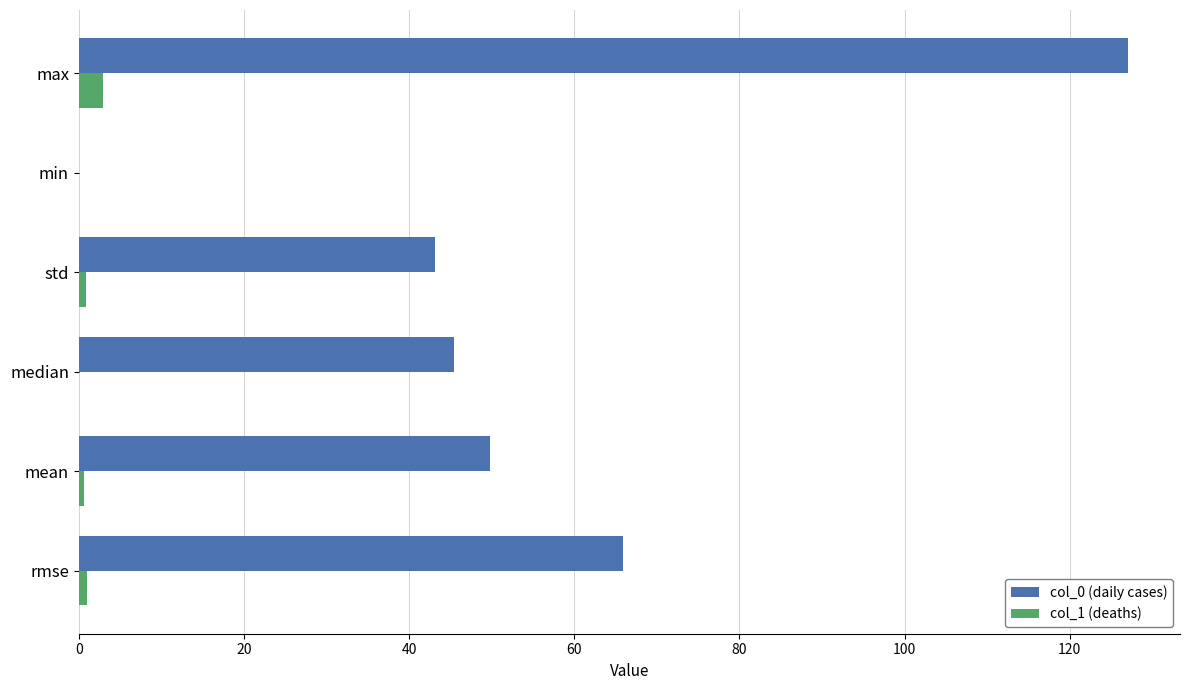

Which series has the largest range (max minus min)?

col_0 (daily cases)